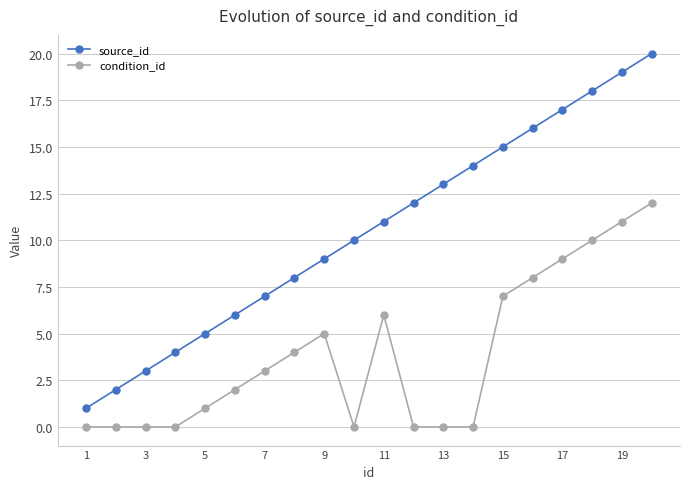

Rank the series by their average value, from lowest to highest.

condition_id, source_id